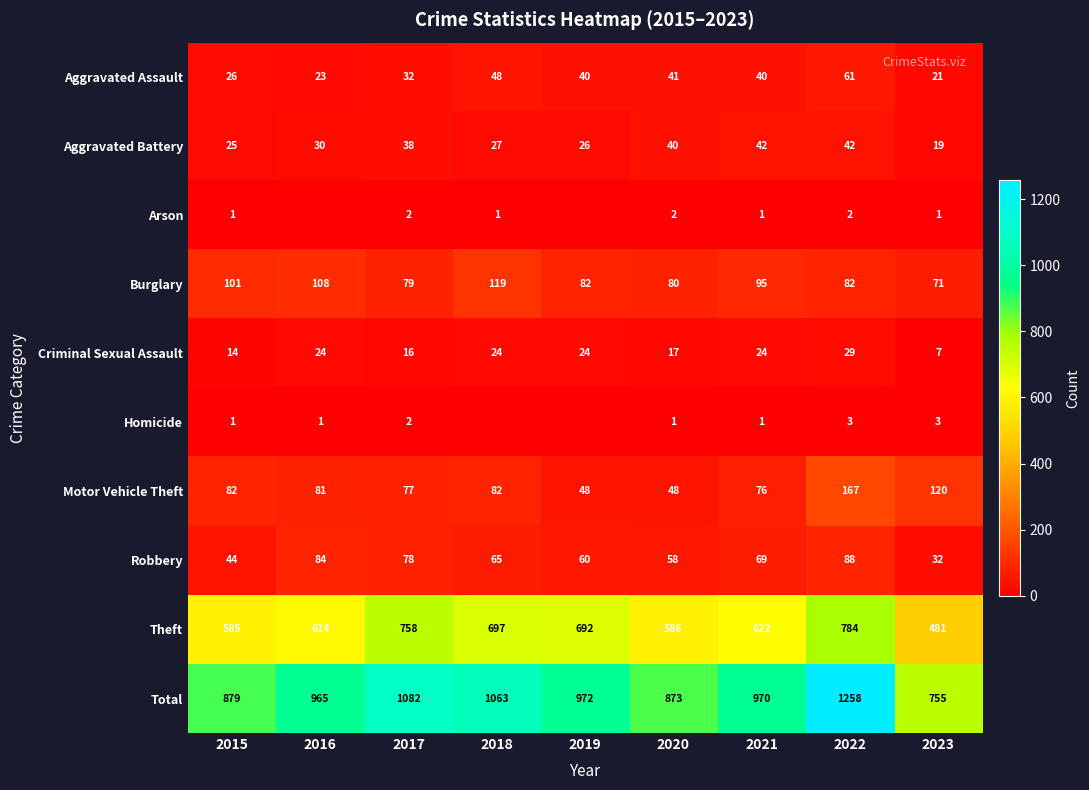

How many categories are shown in the chart?

9